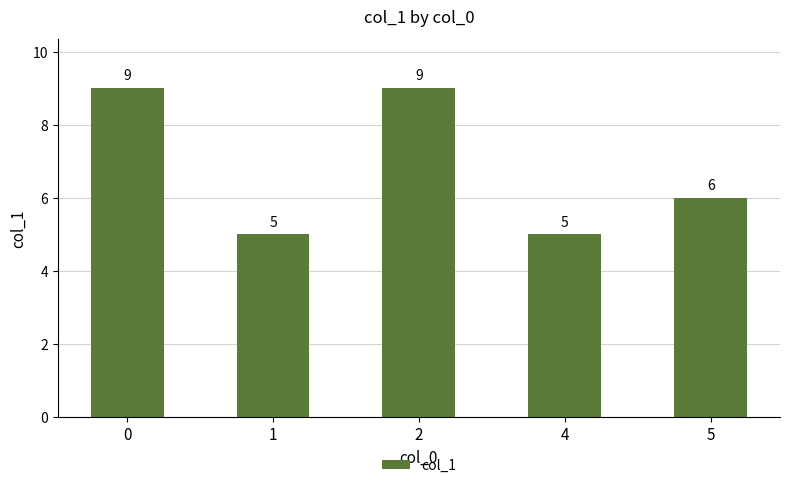

The chart shows a value of 9 at 1. True or false?

False